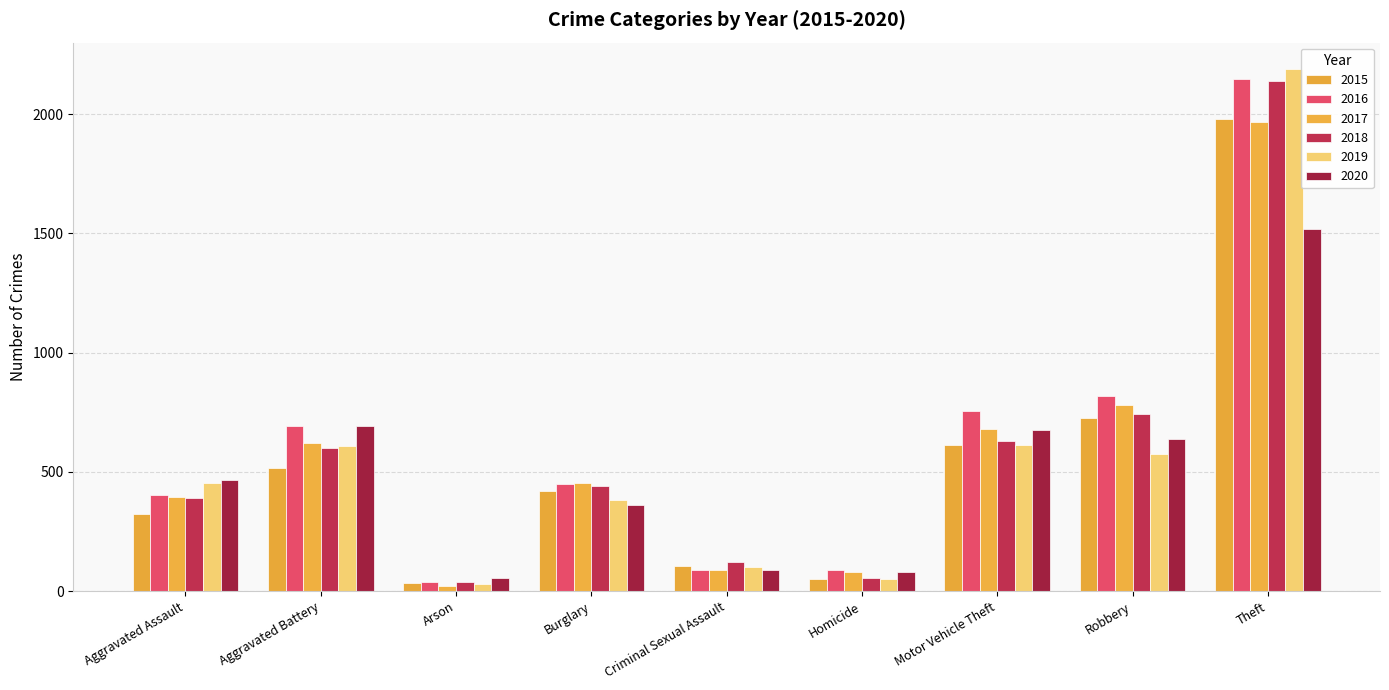

How many groups of bars are there?

9